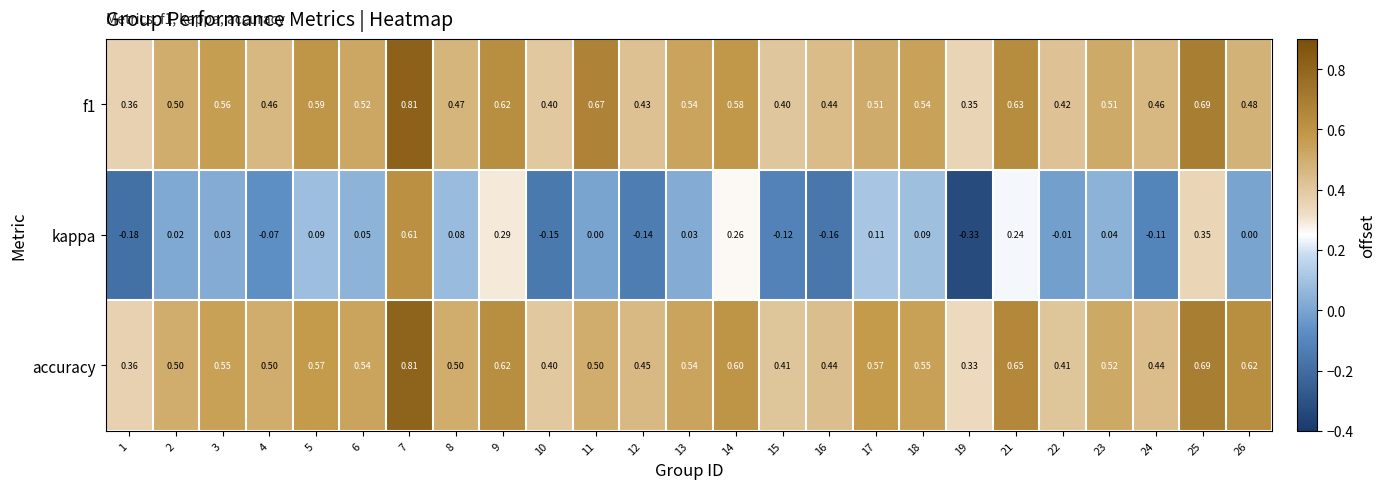

Count the number of data series in this chart.

3